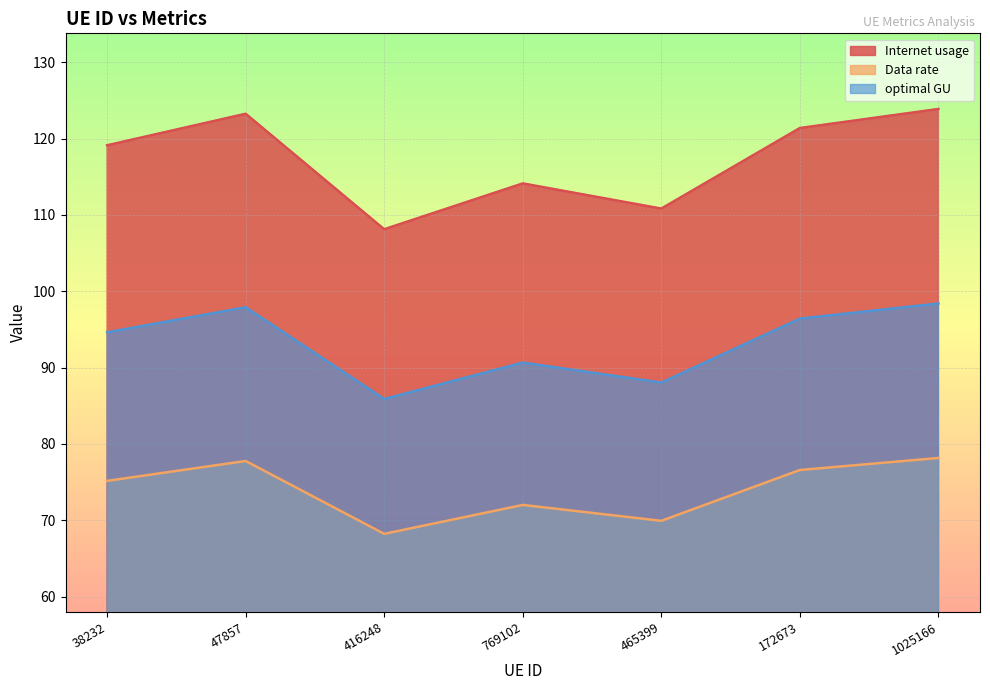

What is the highest value of the Internet usage series?

123.9